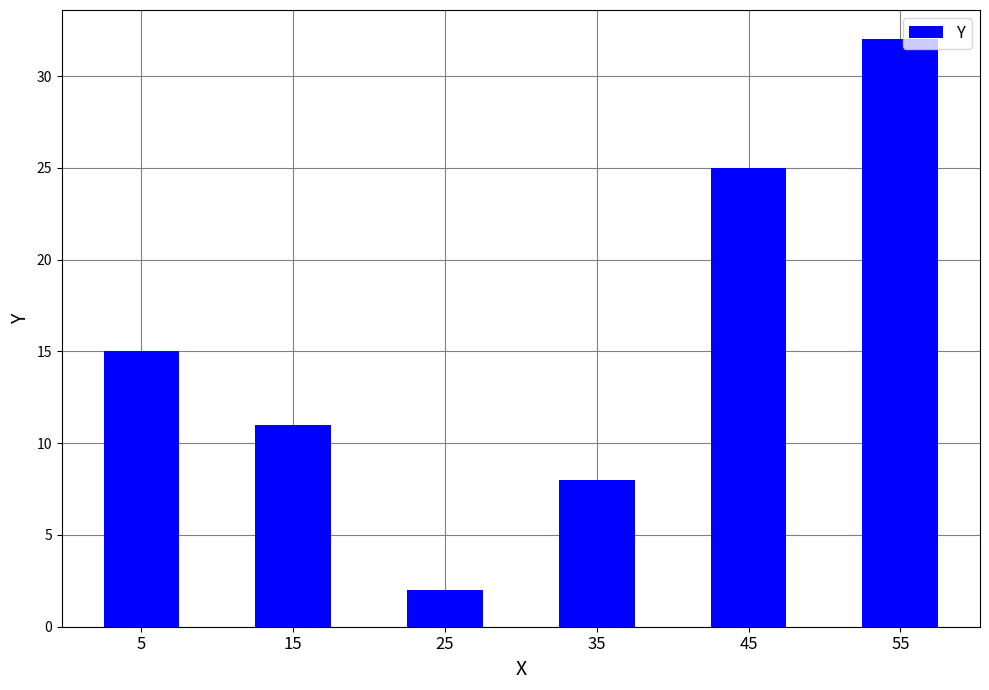

Reading right to left, transcribe all the data shown in this chart.

55=32	45=25	35=8	25=2	15=11	5=15